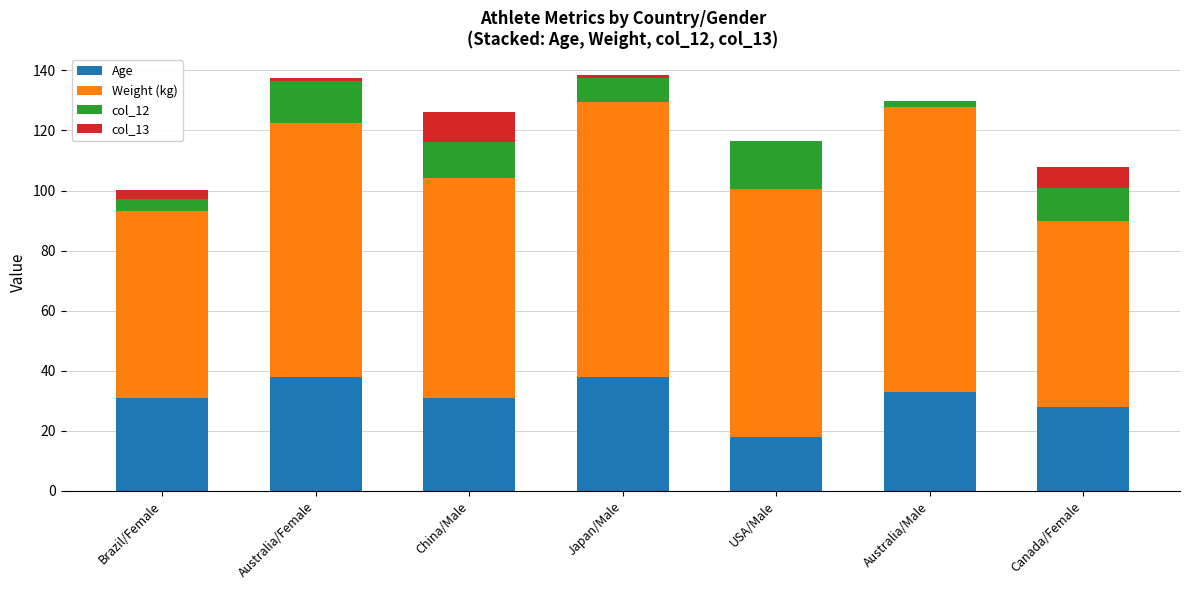

What is the total value across all series at Canada/Female?

107.8